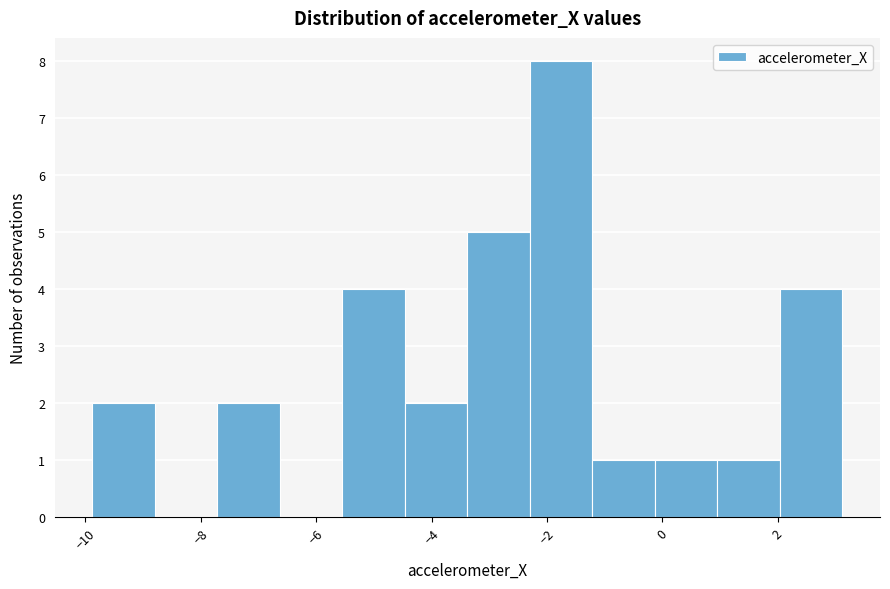

Reading left to right, transcribe this chart: for each bar, give the range it covers on the x-axis and its height. Neither the bar edges nor the heights are printed on the chart, so give them approximately, as read against the axes.

-9.8 to -8.8: 2
-8.8 to -7.8: 0
-7.8 to -6.6: 2
-6.6 to -5.6: 0
-5.6 to -4.4: 4
-4.4 to -3.4: 2
-3.4 to -2.2: 5
-2.2 to -1.2: 8
-1.2 to -0.2: 1
-0.2 to 1.0: 1
1.0 to 2.0: 1
2.0 to 3.2: 4